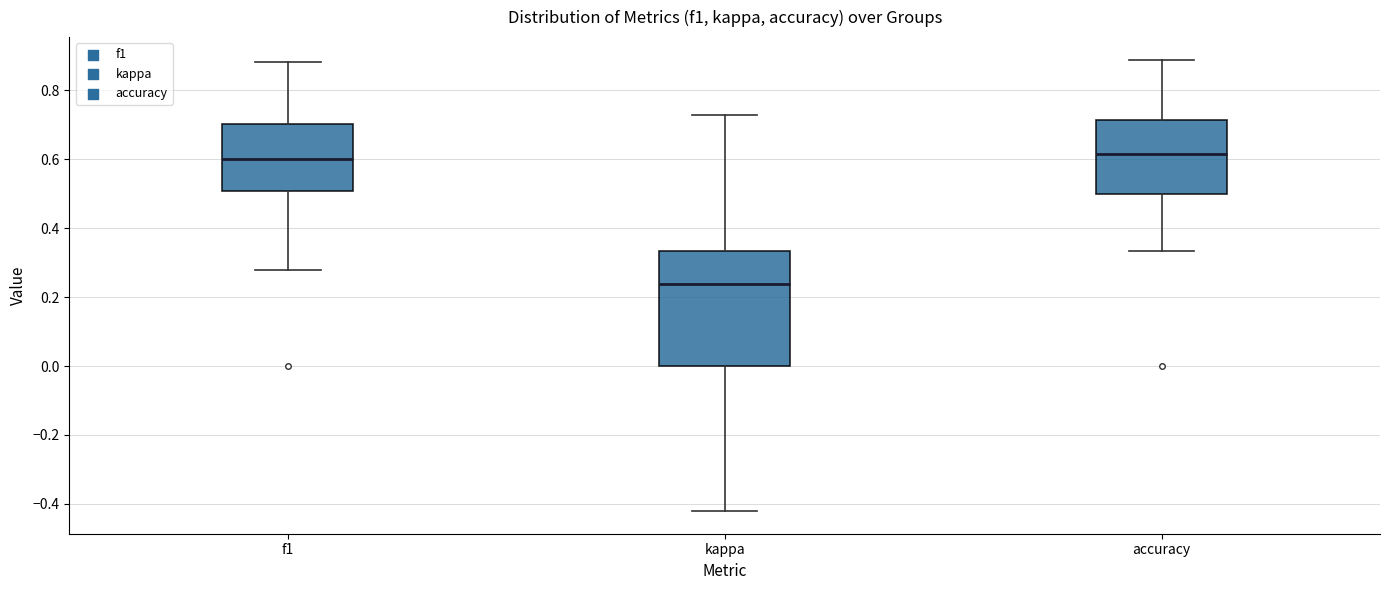

Where does the upper whisker of the box for accuracy end on the y-axis? The values are not printed on the chart, so give them approximately, as read against the axis.

0.88